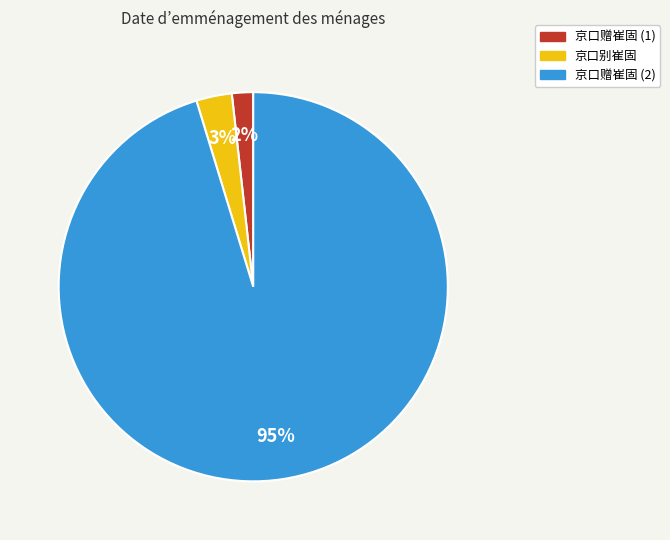

Does 京口赠崔固 (2) account for over 50% of the chart?

Yes